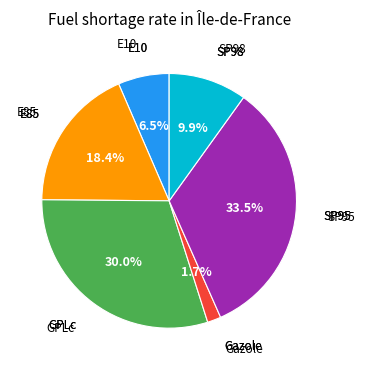

Does any single category account for the majority?

No